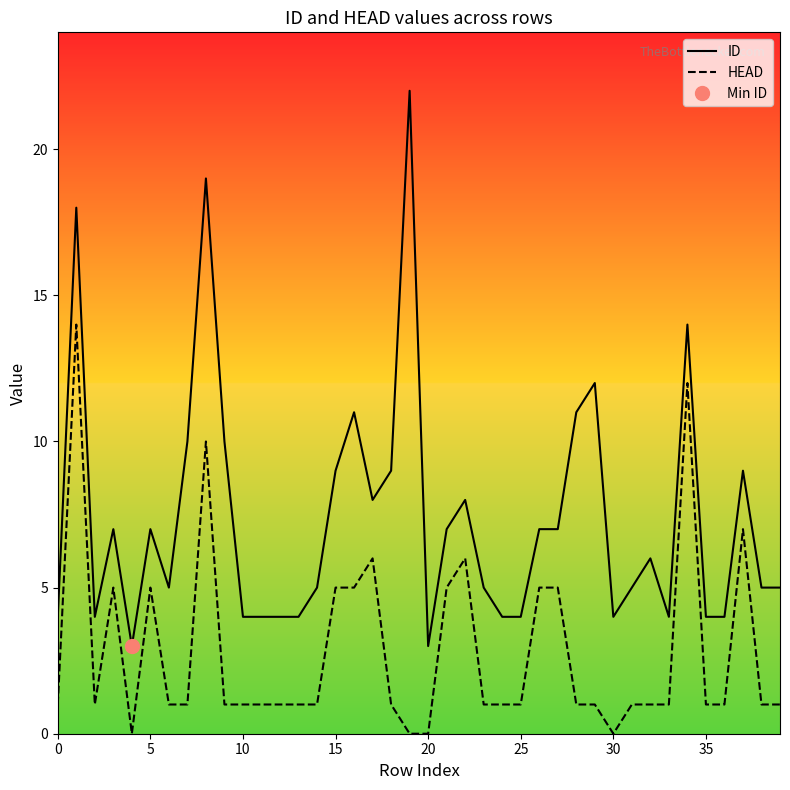

At how many categories does at least one series exceed 11?

5